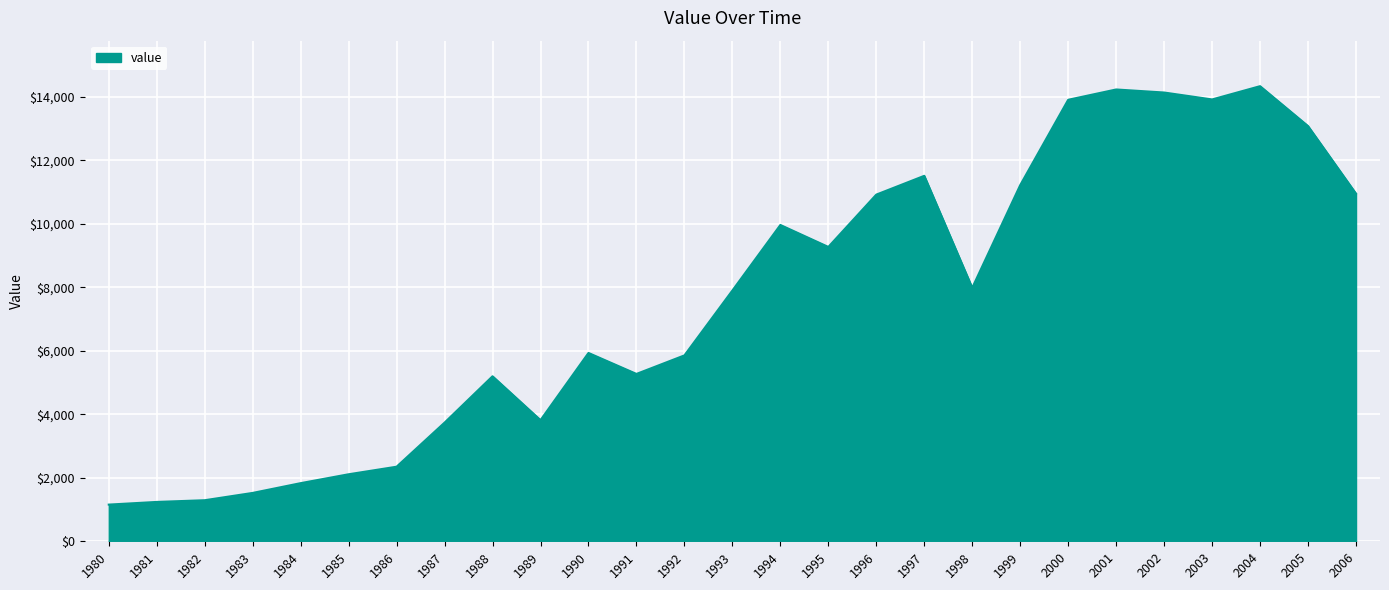

How many categories are shown in the chart?

27